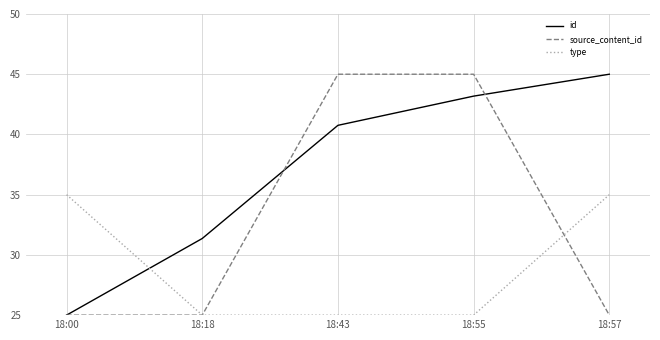

Reading left to right, transcribe all the data shown in this chart.

id: 18:00=25.0	18:18=31.4	18:43=40.8	18:55=43.2	18:57=45.0
source_content_id: 18:00=25.0	18:18=25.0	18:43=45.0	18:55=45.0	18:57=25.0
type: 18:00=35.0	18:18=25.0	18:43=25.0	18:55=25.0	18:57=35.0